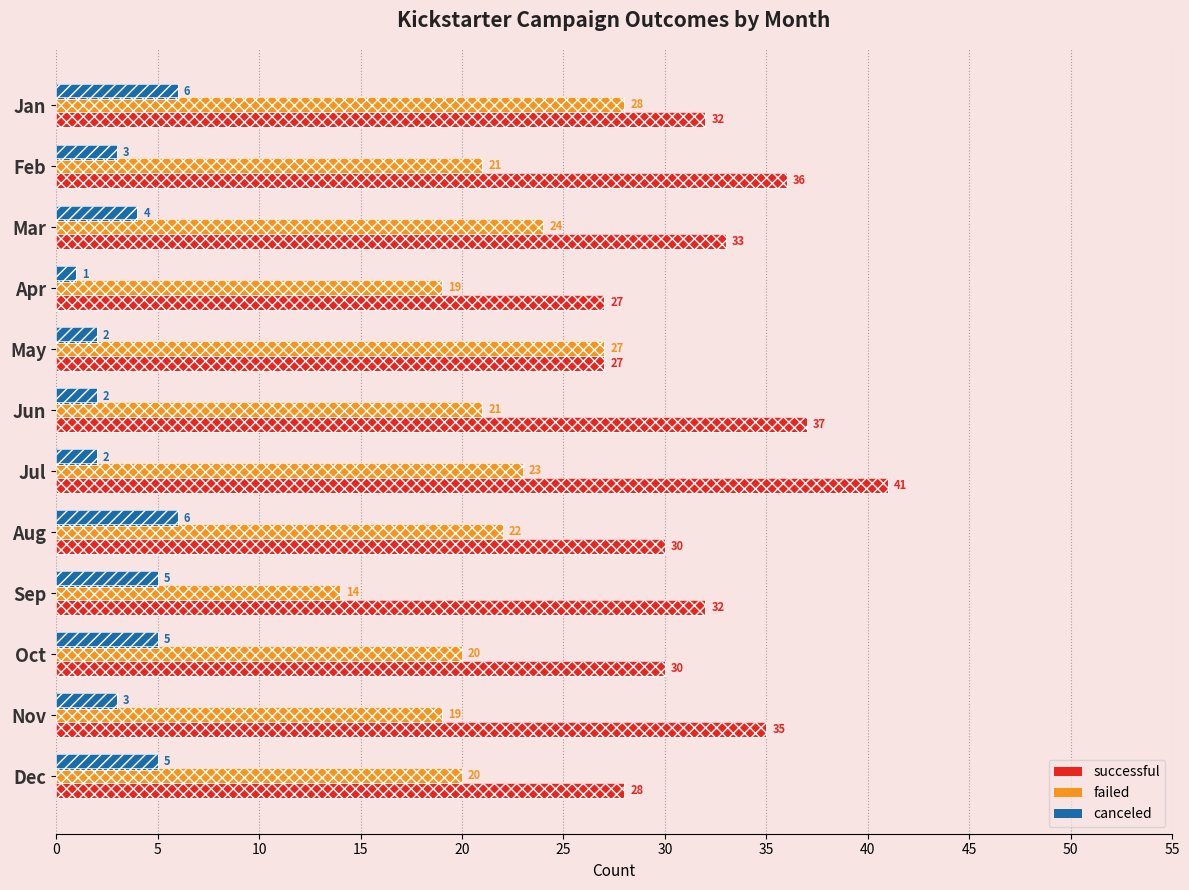

Which series has the largest total across all categories?

successful